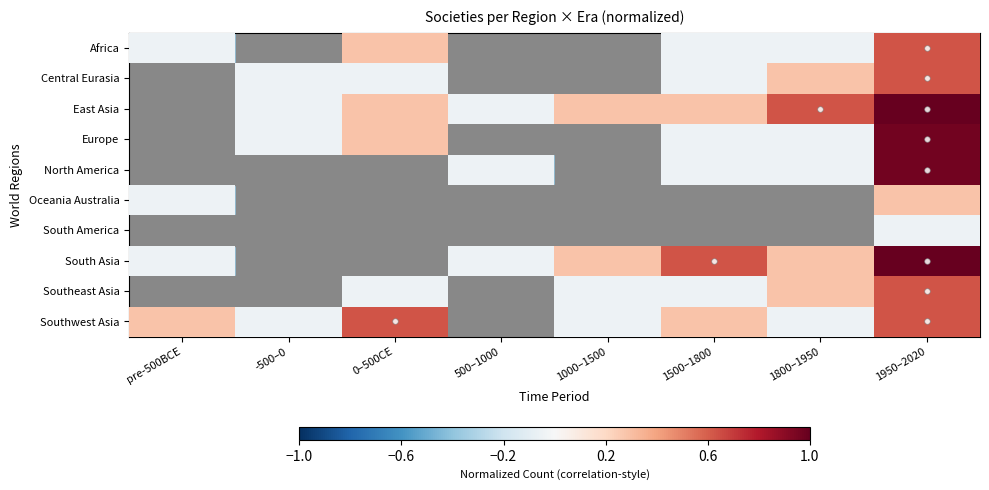

At which label does Central Eurasia first exceed 0?

1800–1950